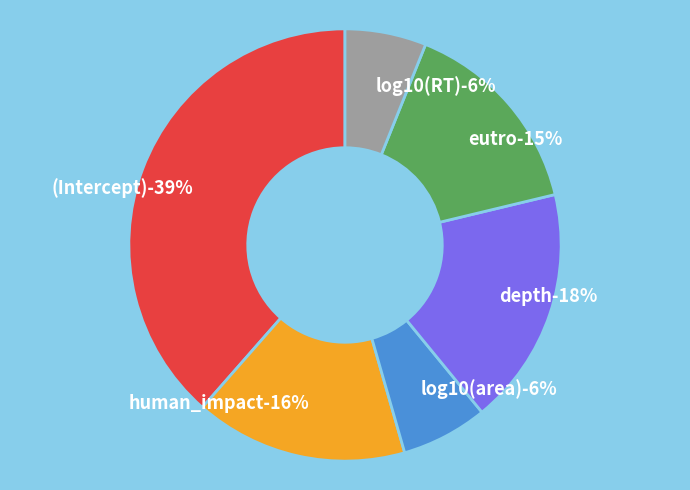

To the nearest percent, what percentage of the pie is eutro?

15%